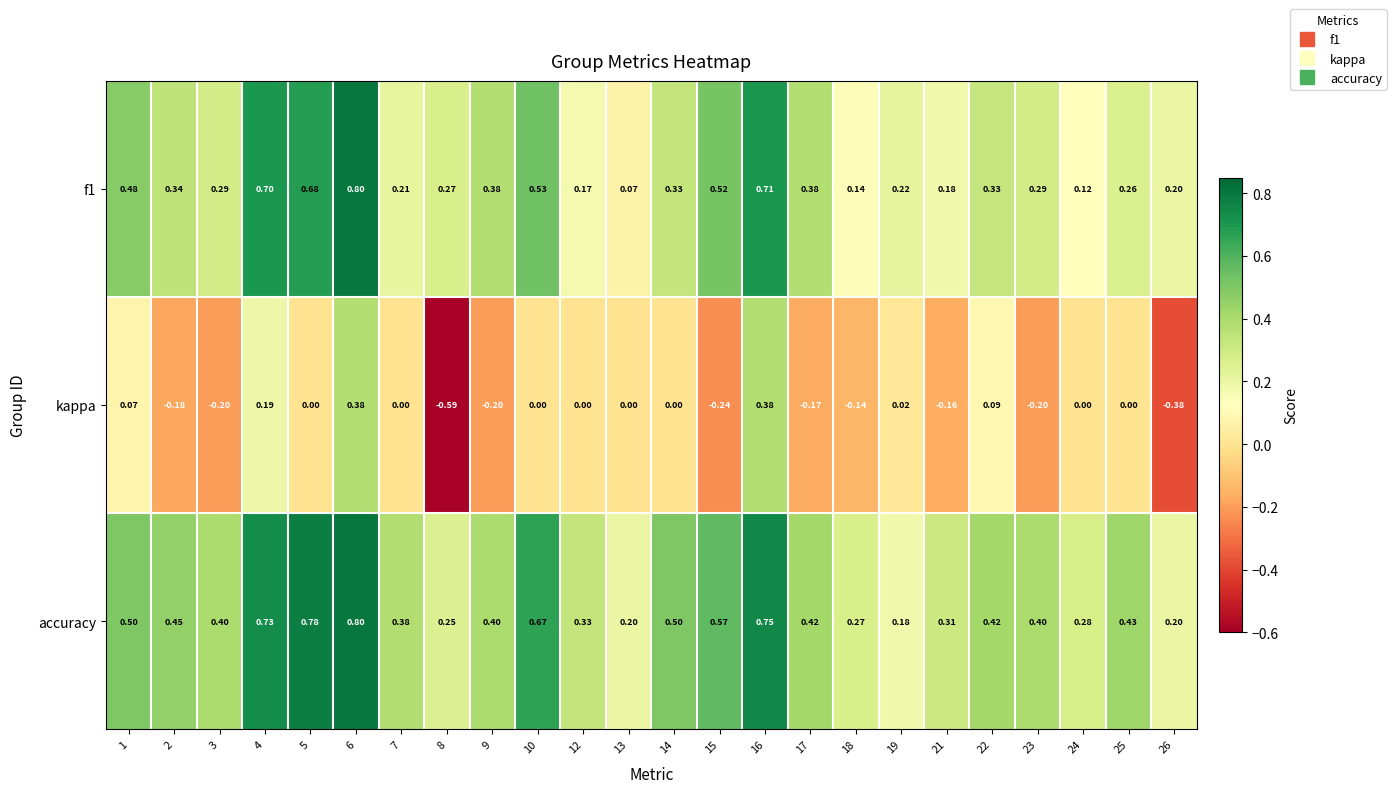

At which category is the sum across all series the highest?

6